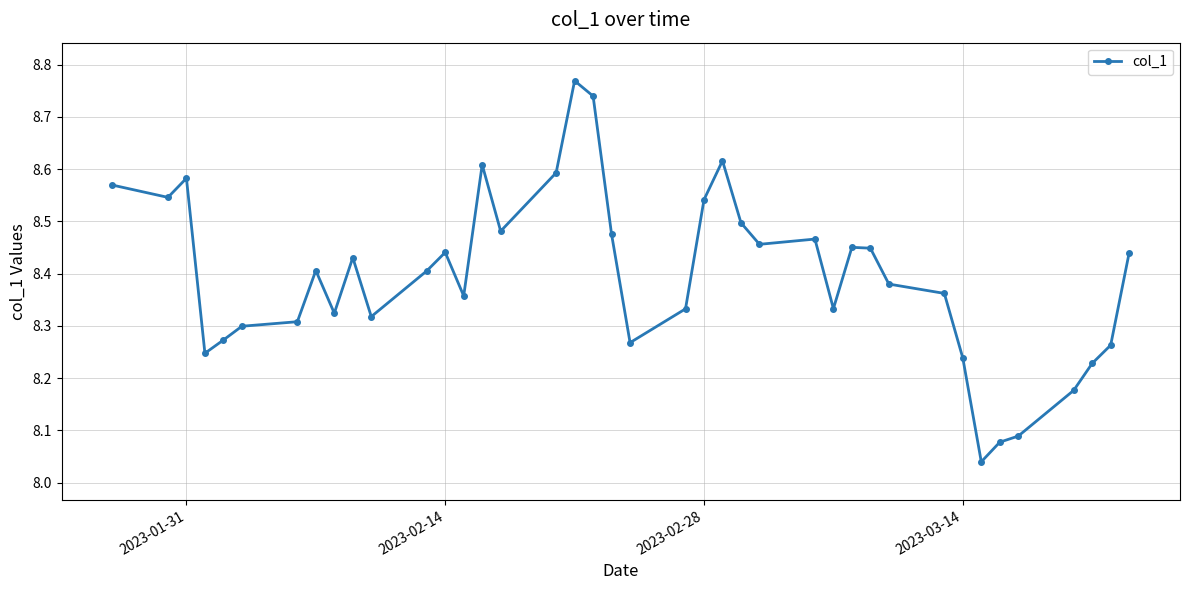

What is the difference between the maximum and minimum values?

0.7